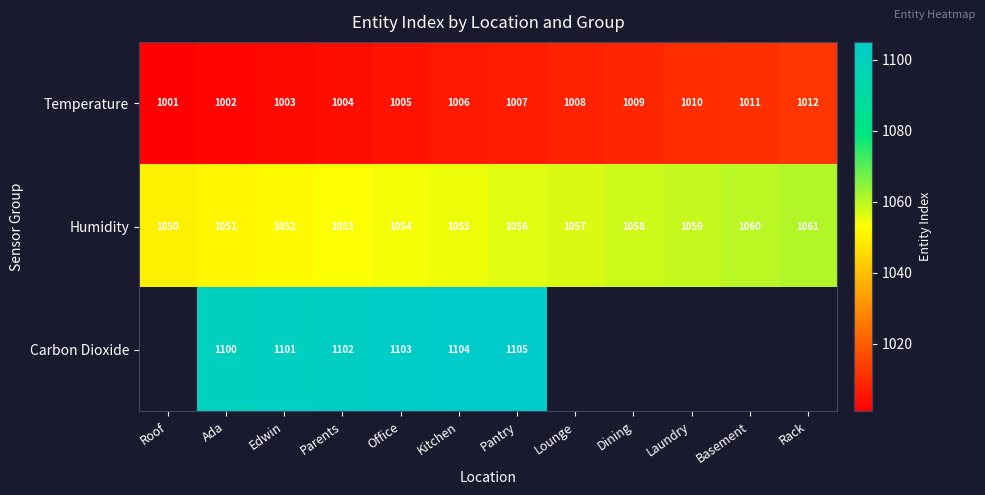

At which label is Temperature closest to 1006?

Kitchen